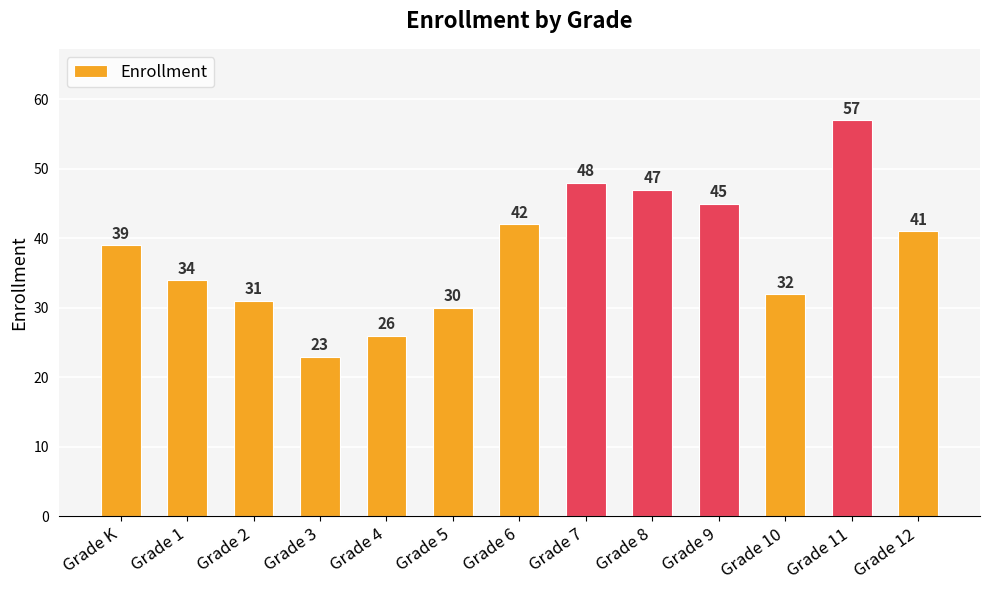

How many values are below 39?

6